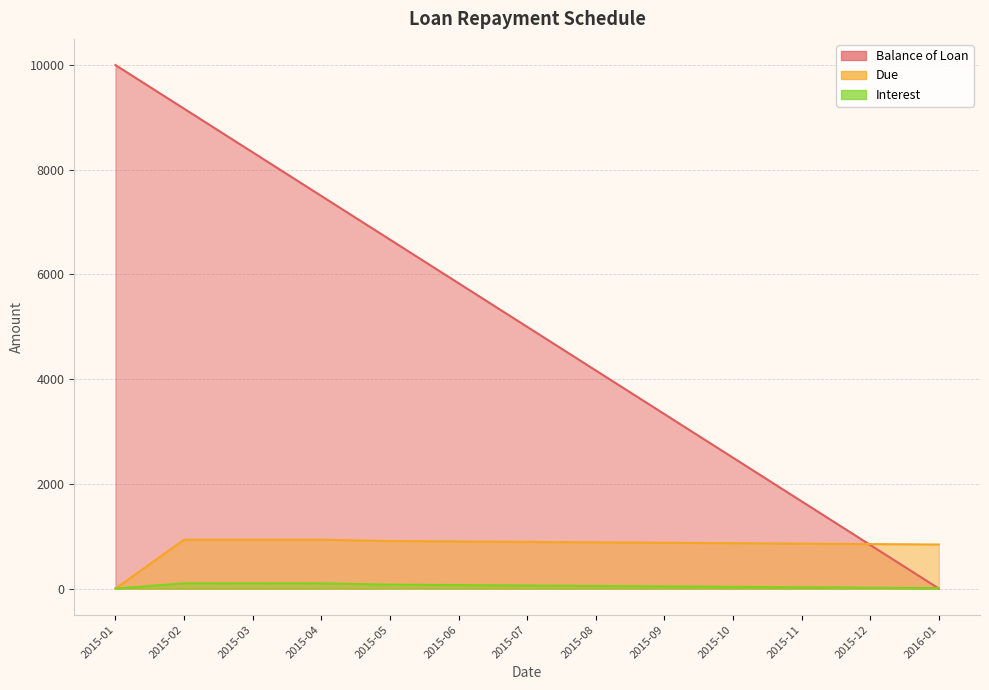

Which series has the widest spread of values?

Balance of Loan